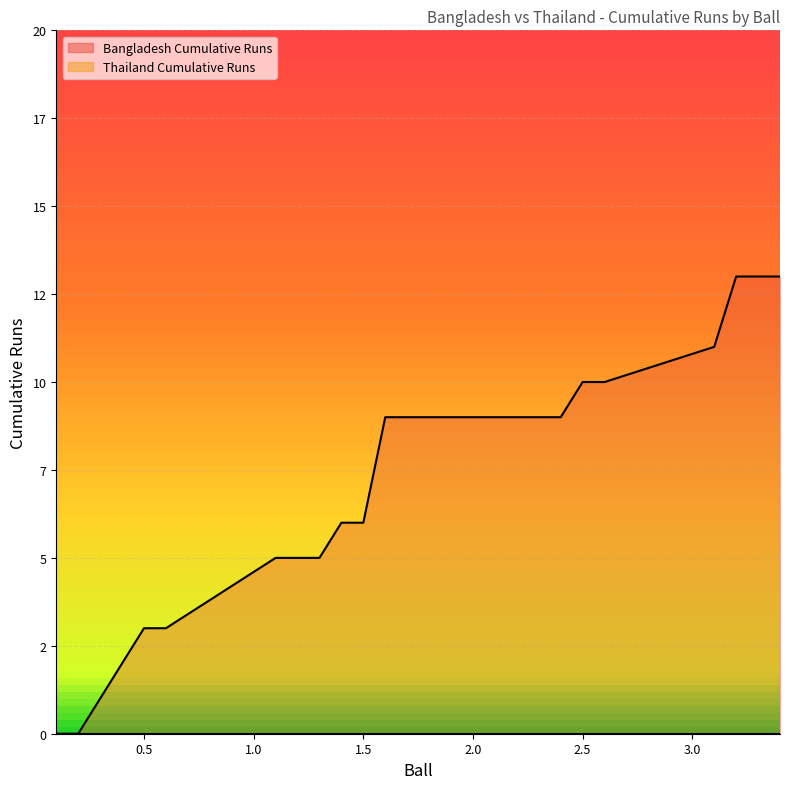

True or false: there are more than 1 points higher than both neighbors.

False